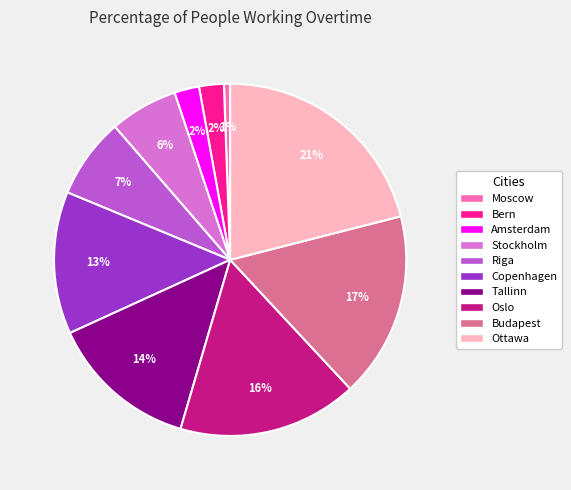

Does Ottawa account for over 50% of the chart?

No